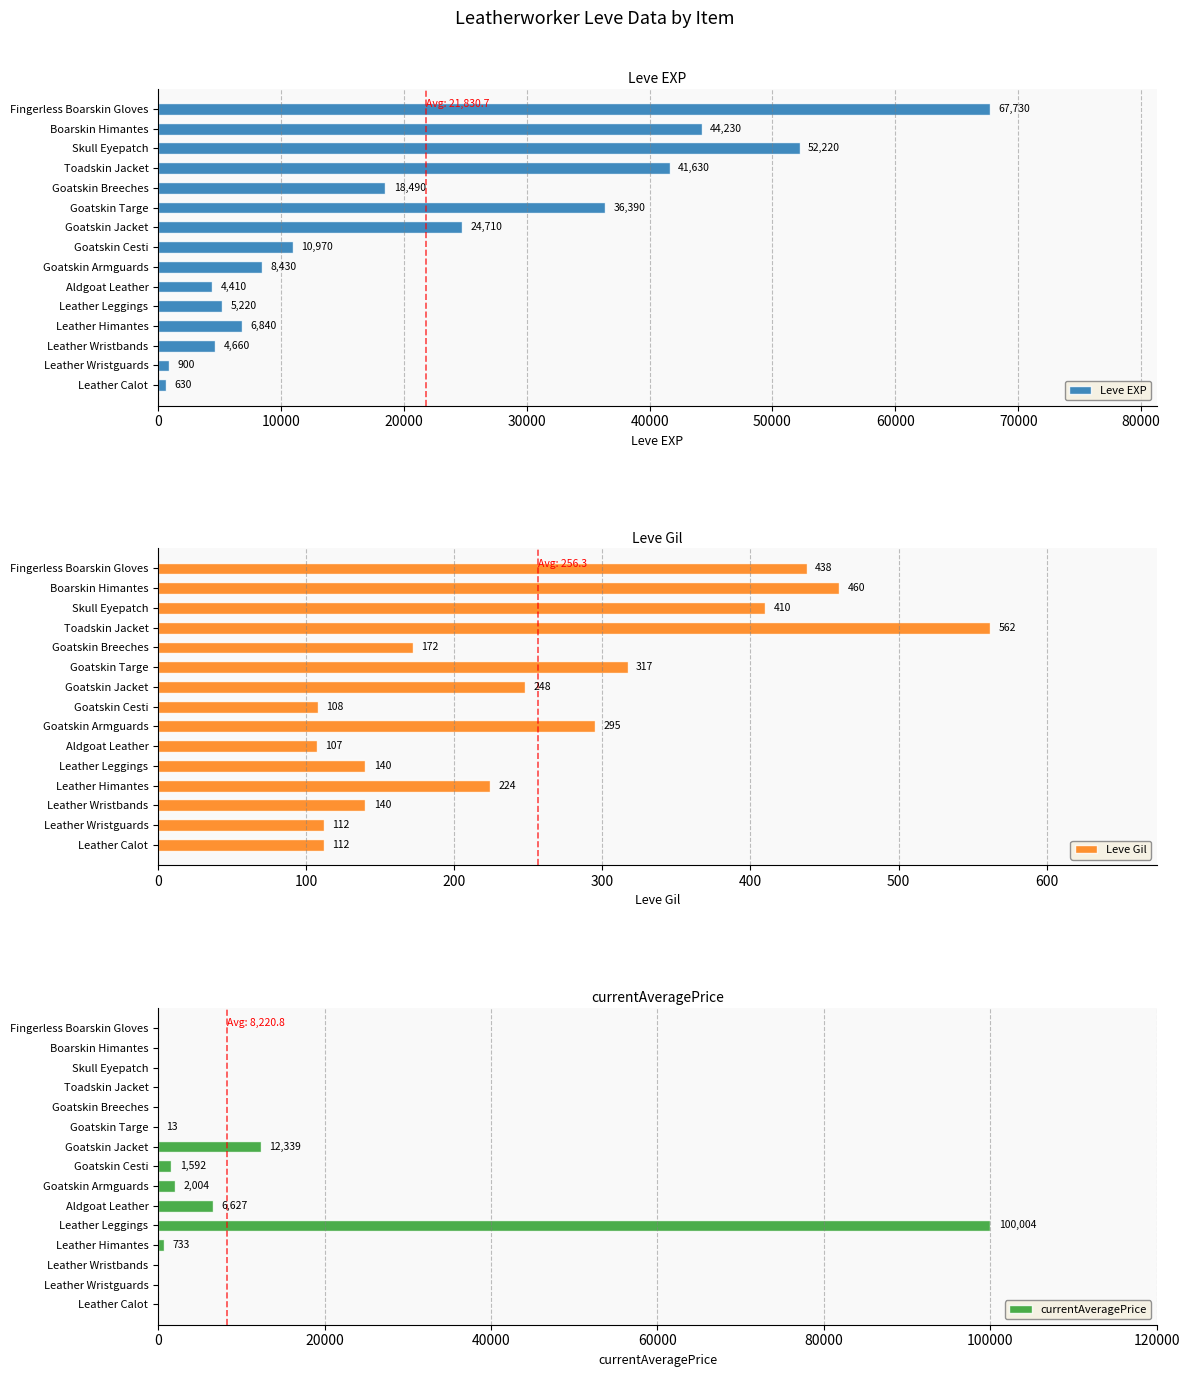

What is the sum of all Leve EXP values?

327460